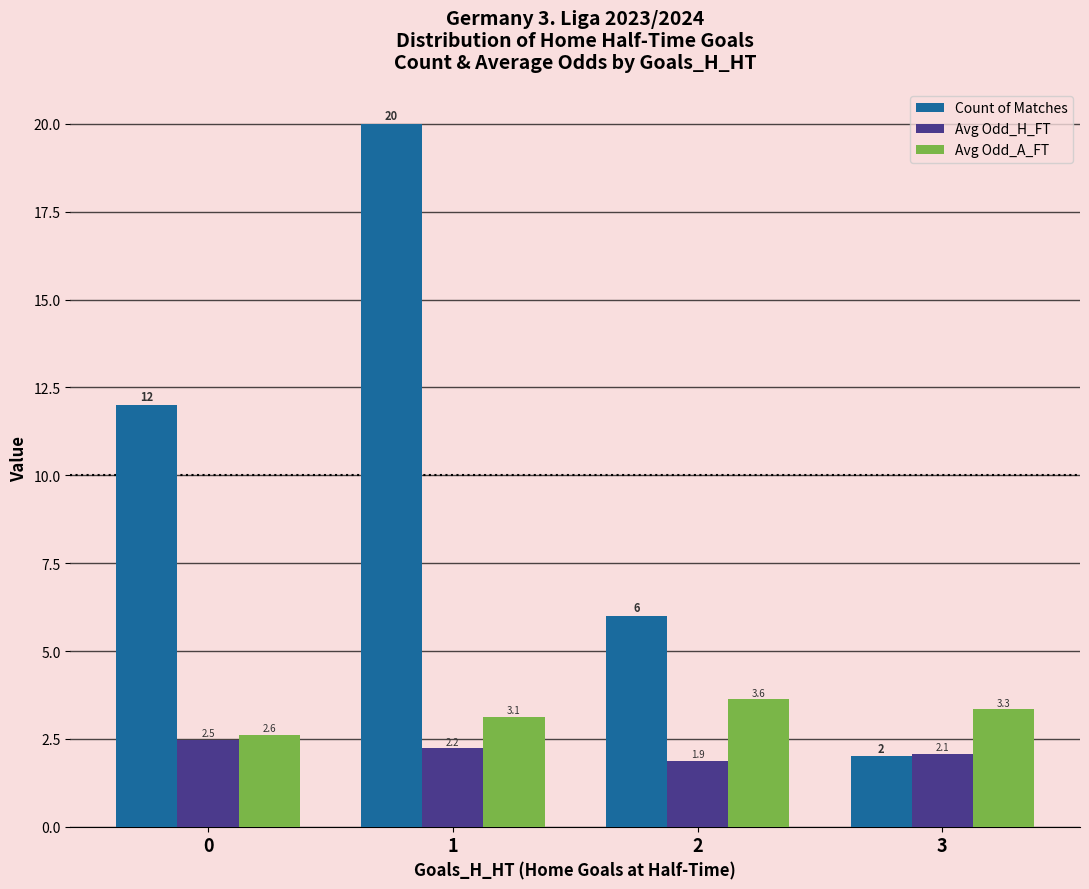

What is the difference between the maximum and minimum values in the Avg Odd_H_FT series?

0.6